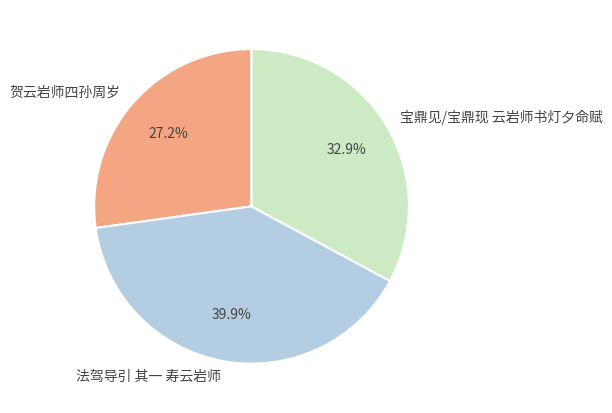

Is there a majority slice in this chart?

No